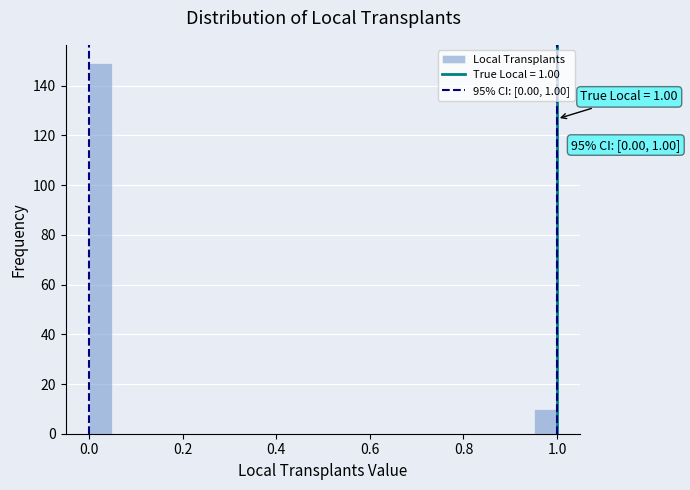

Read against the x-axis, roughly where is the centre of the tallest bar?

0.02